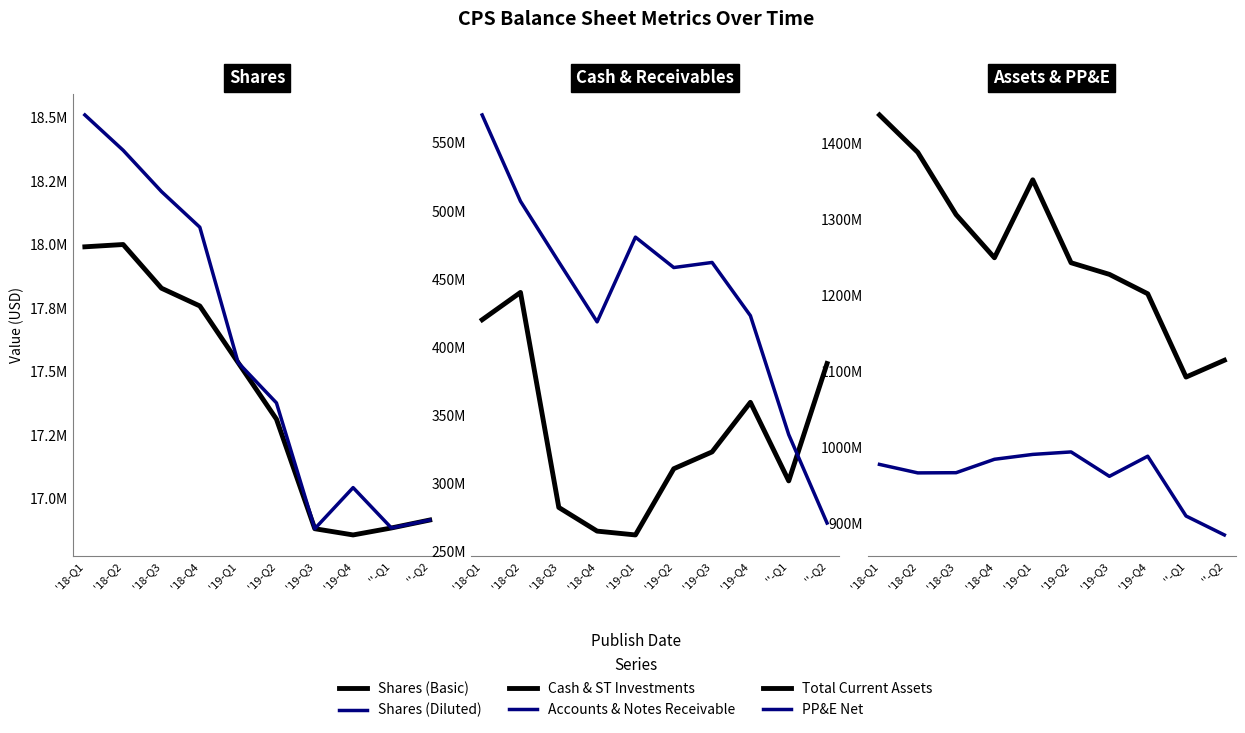

At which category is the sum across all series the highest?

'18-Q1